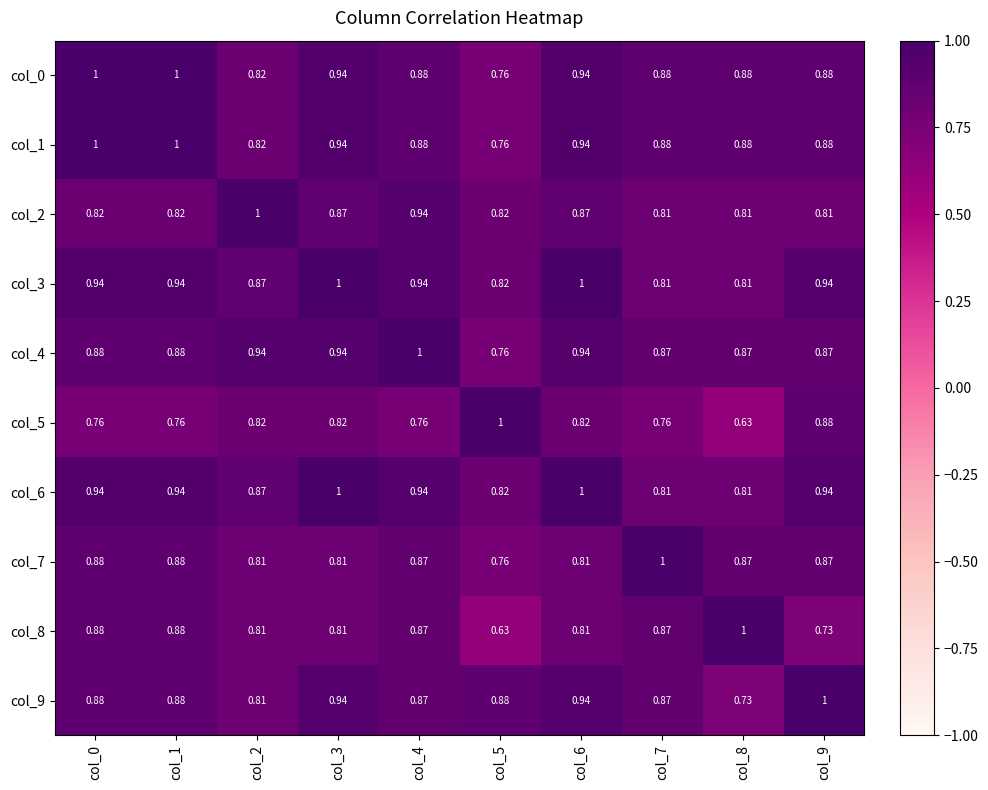

Is the value of col_7 at col_5 greater than the value of col_2 at col_2?

No